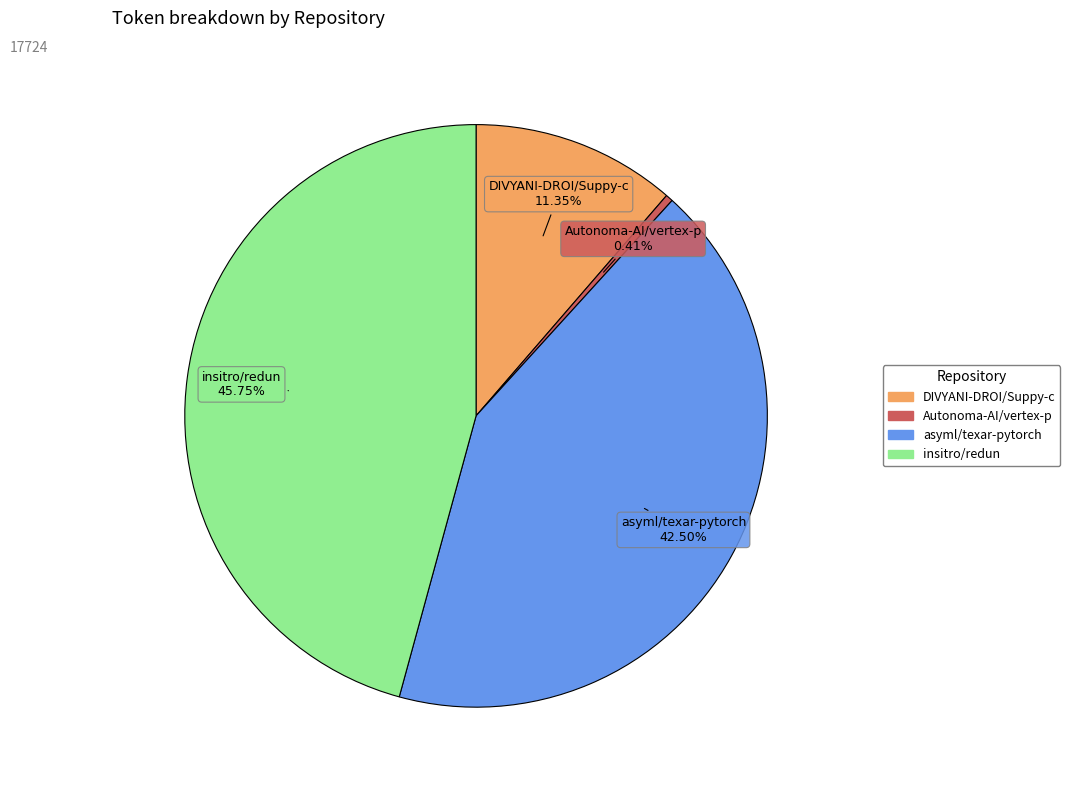

To the nearest percent, what is the combined percentage of DIVYANI-DROI/Suppy-c and insitro/redun?

57%